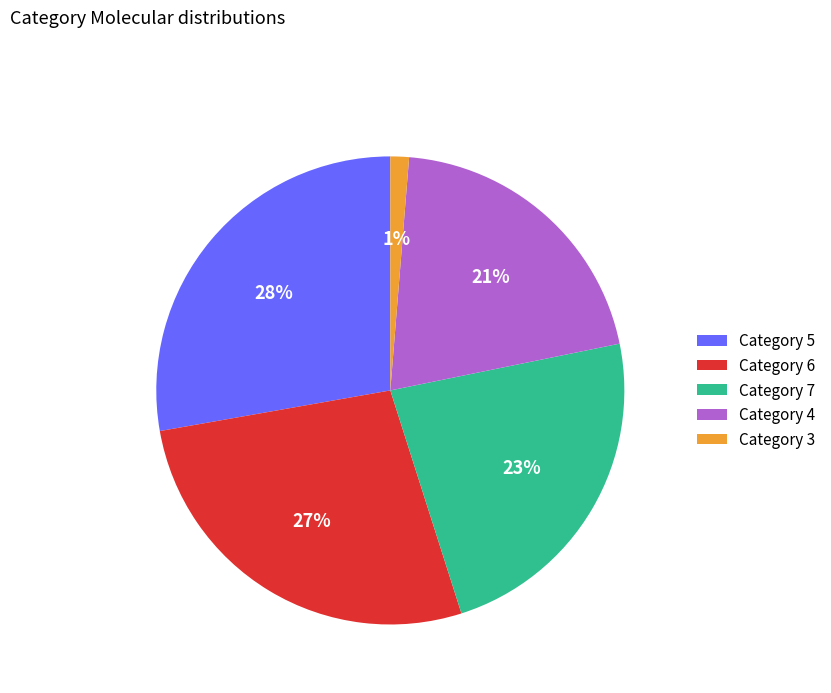

The Category 7 slice represents 16% of the pie. True or false?

False